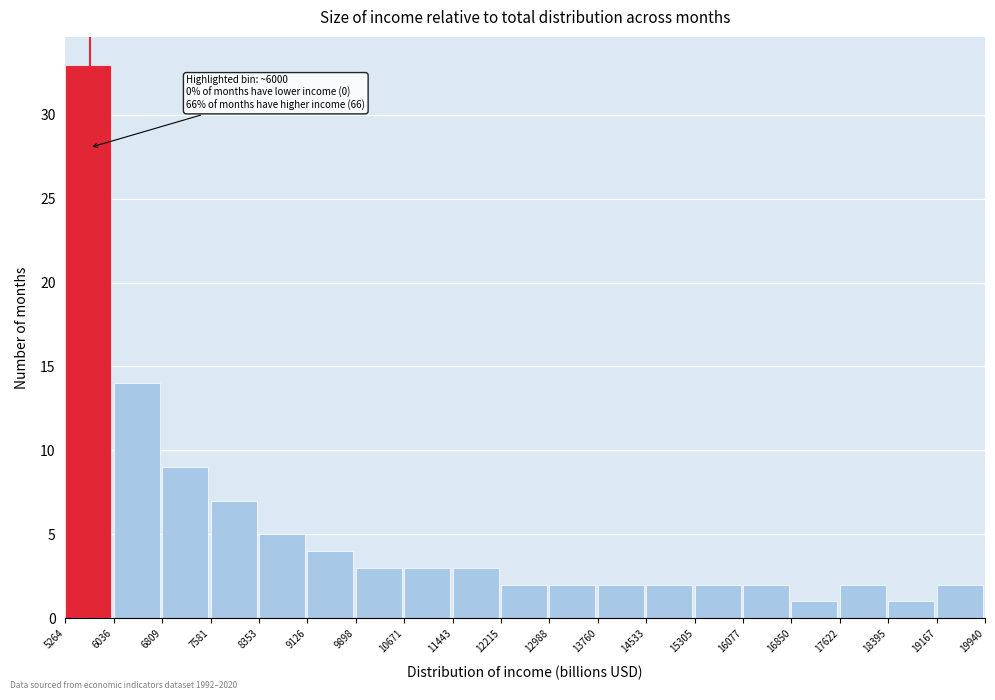

Which range on the x-axis has the tallest bar?

5264 to 6036